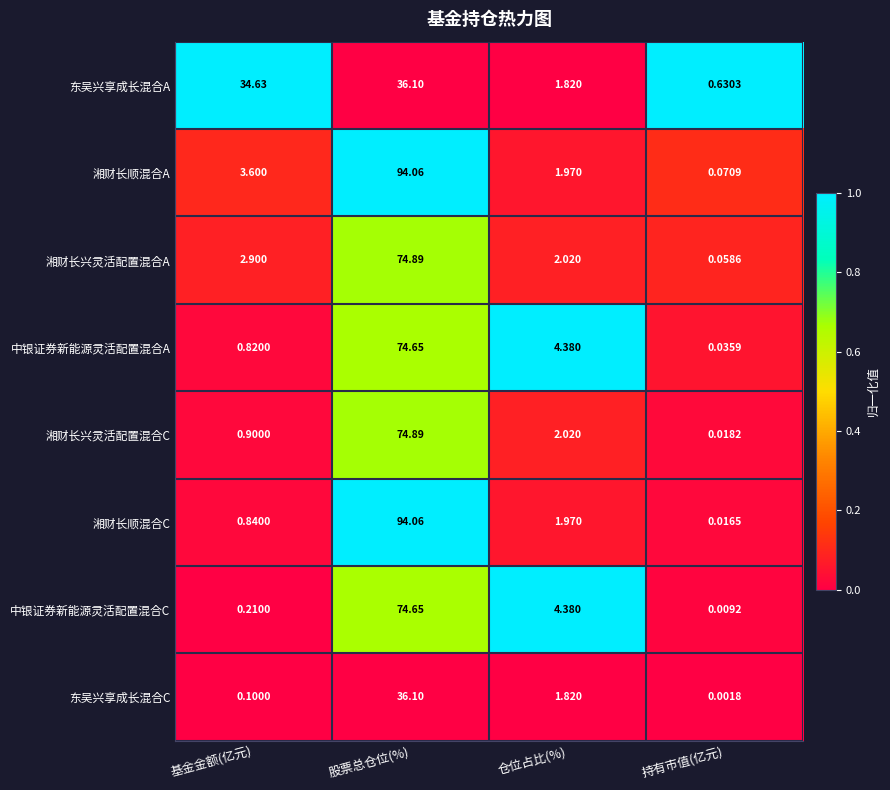

How many categories are shown in the chart?

4